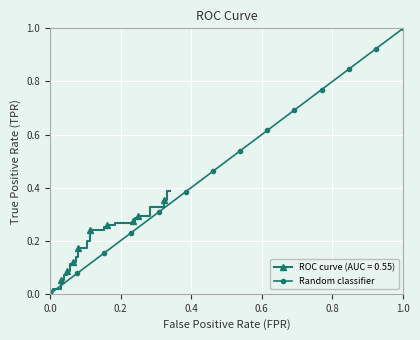

What is the average value?

0.5